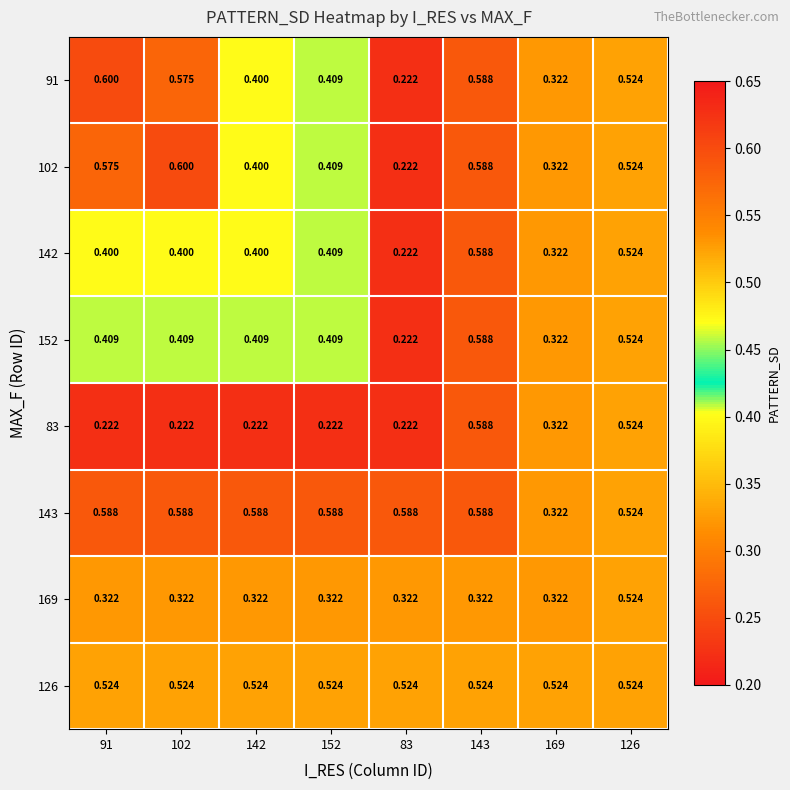

Is the value of 152 at 152 greater than the value of 102 at 83?

Yes